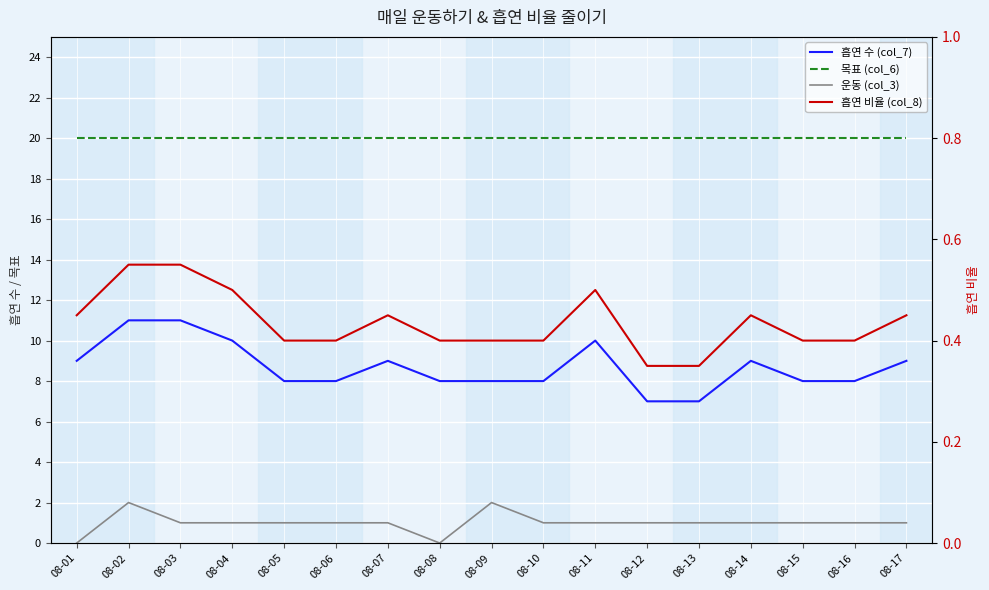

Between 08-05 and 08-10, which is larger?

08-05